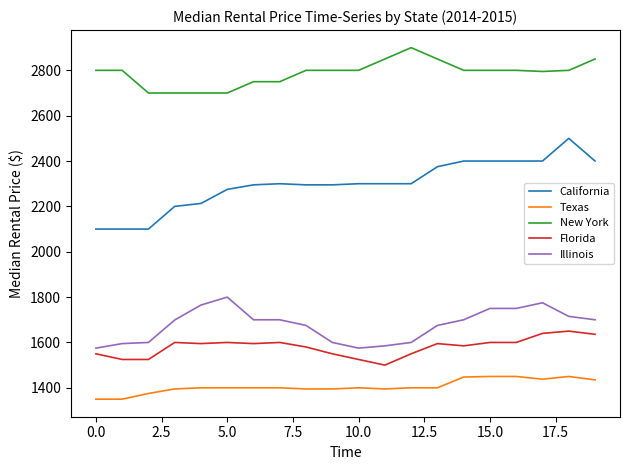

Does the chart display data point markers on the line(s)?

No